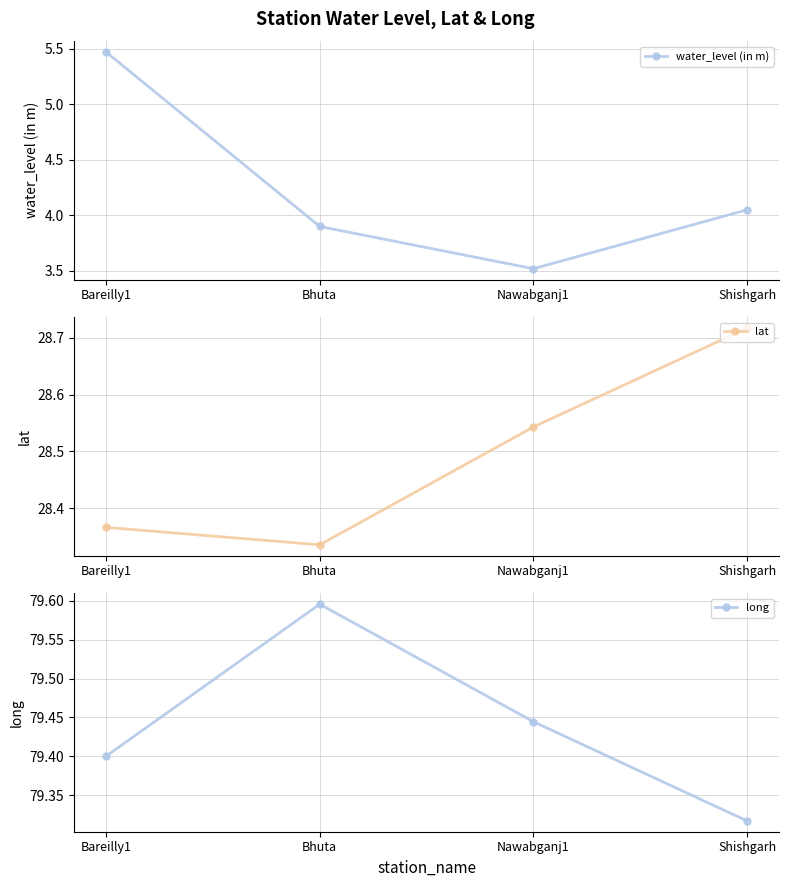

List the labels in order of long value, largest first.

Bhuta, Nawabganj1, Bareilly1, Shishgarh